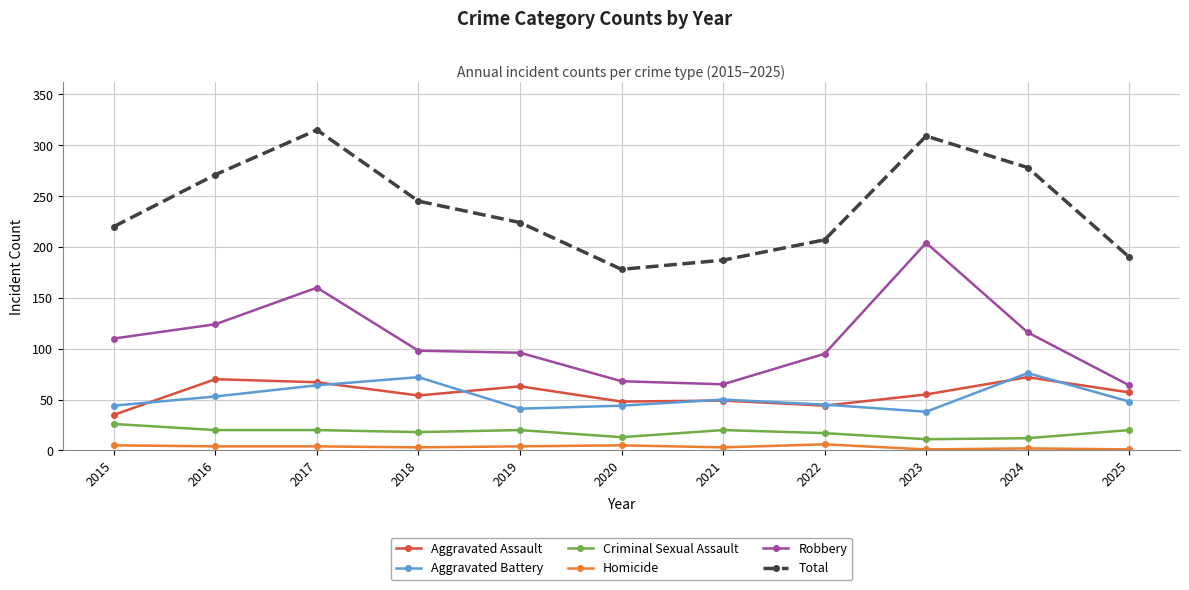

At which category does Total reach its first local peak?

2017